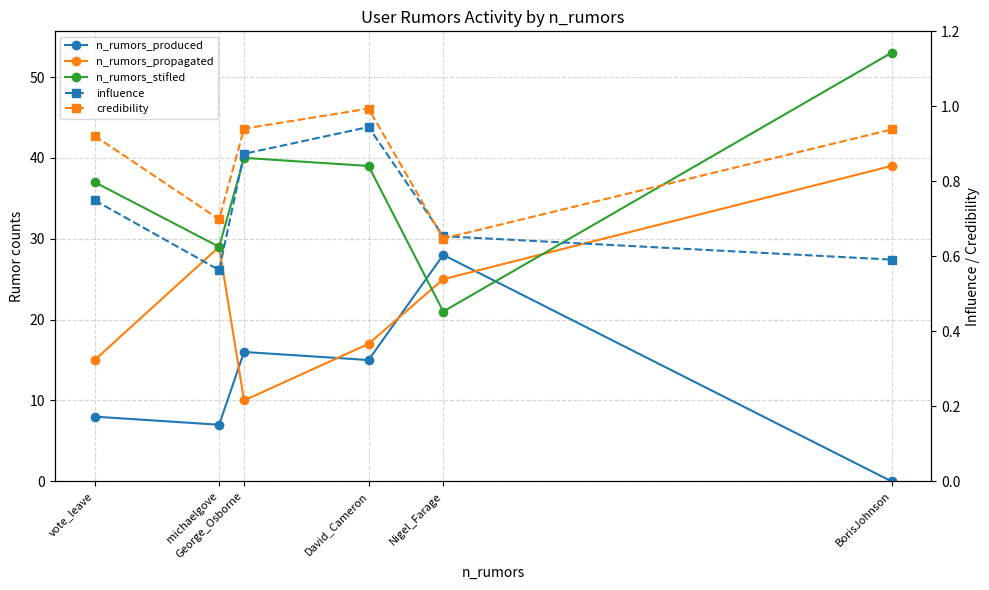

At which category is the sum across all series the highest?

BorisJohnson